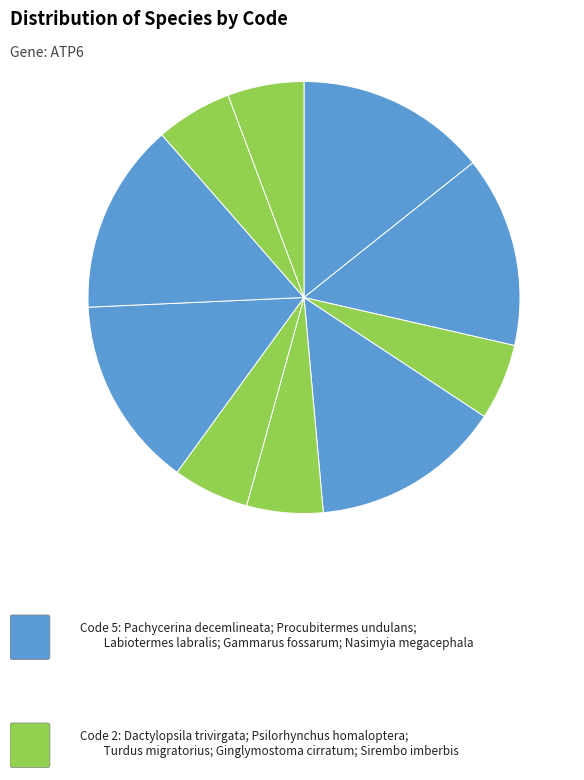

Count the number of slices in the pie.

10